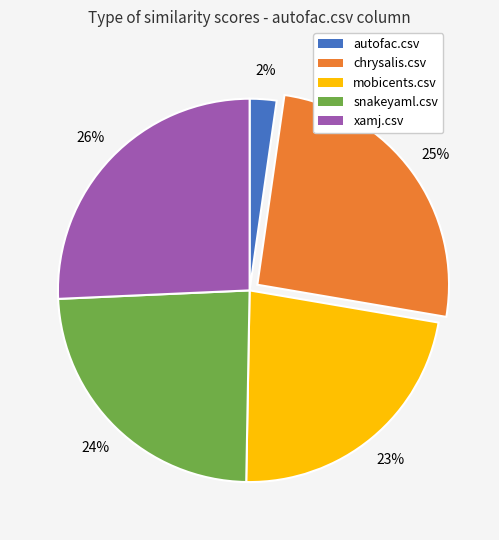

Is snakeyaml.csv the majority of the pie?

No